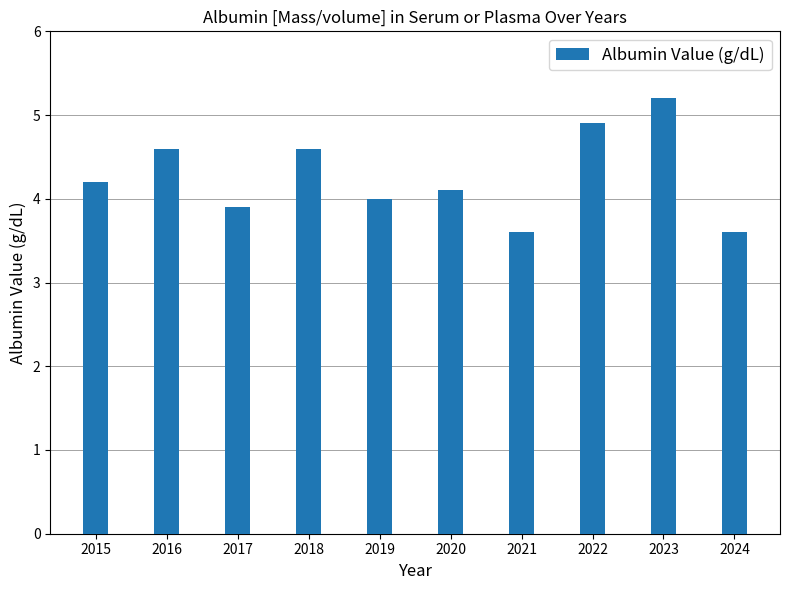

What is the smallest value displayed?

3.6